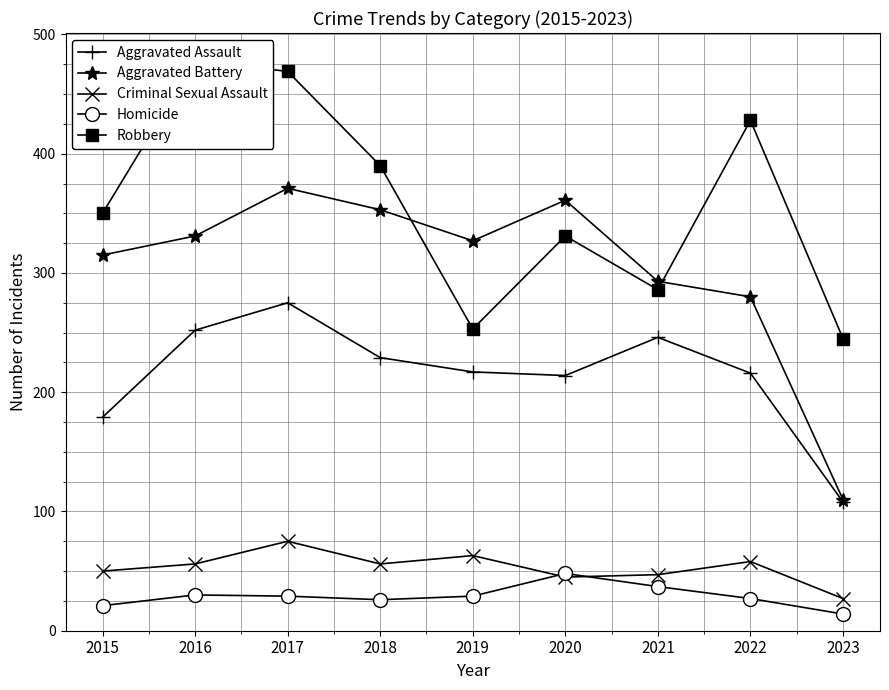

Which has a higher value, 2019 or 2016?

2016